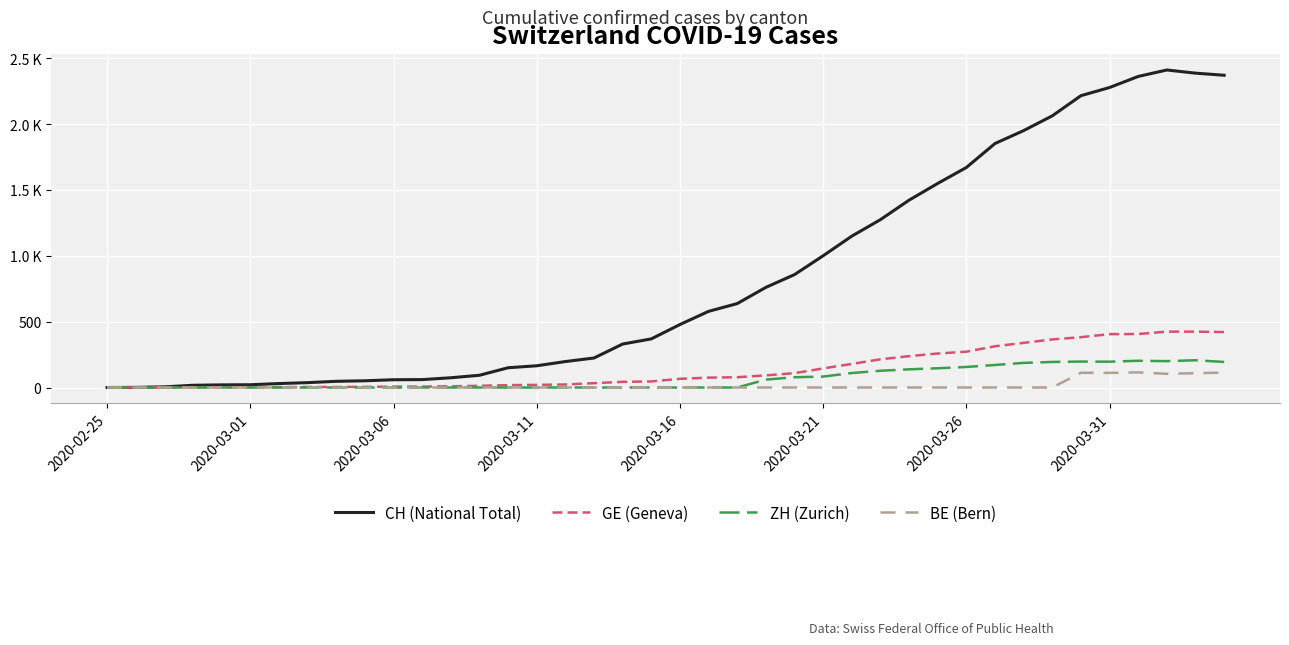

True or false: BE (Bern) and ZH (Zurich) intersect in this chart.

False